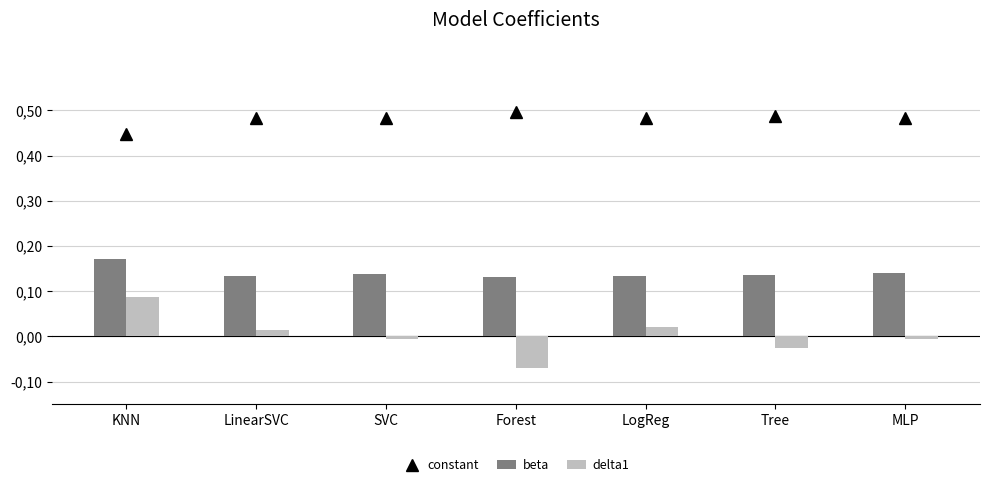

What is the spread (max minus min) of values at MLP?

0.5